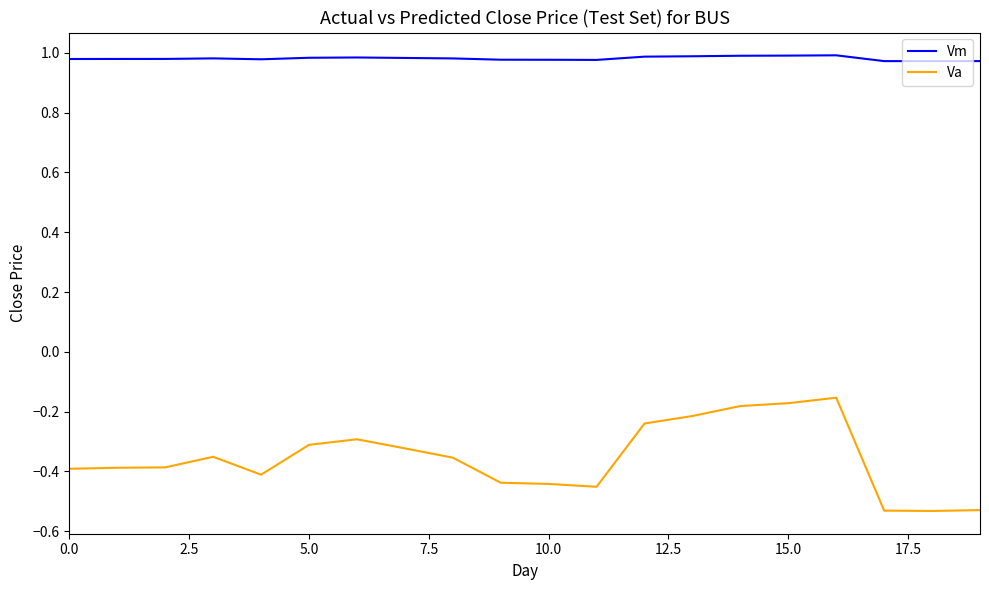

Which series has the widest spread of values?

Va